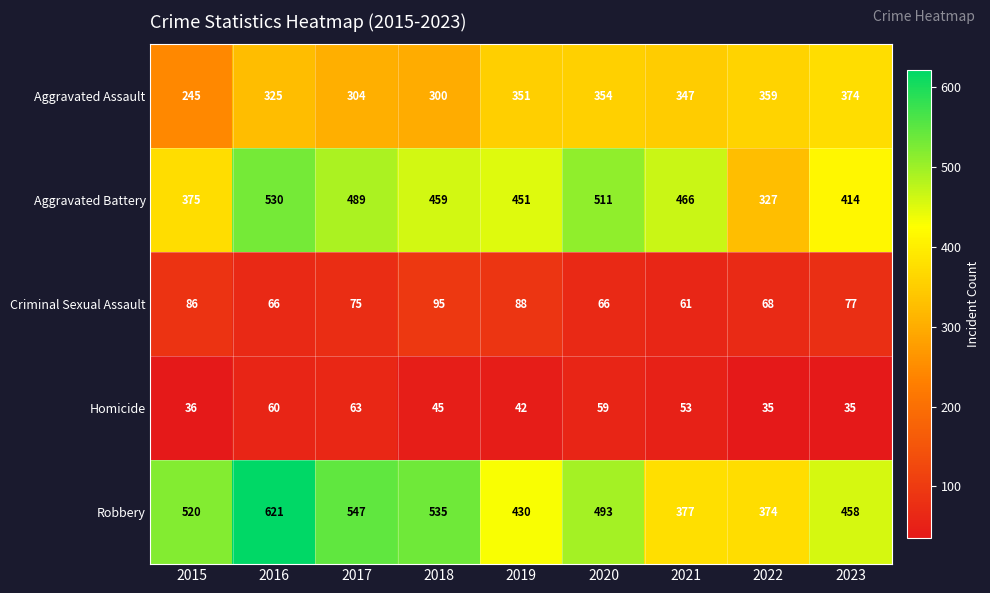

Rank the series at 2019 from lowest to highest value.

Homicide, Criminal Sexual Assault, Aggravated Assault, Robbery, Aggravated Battery